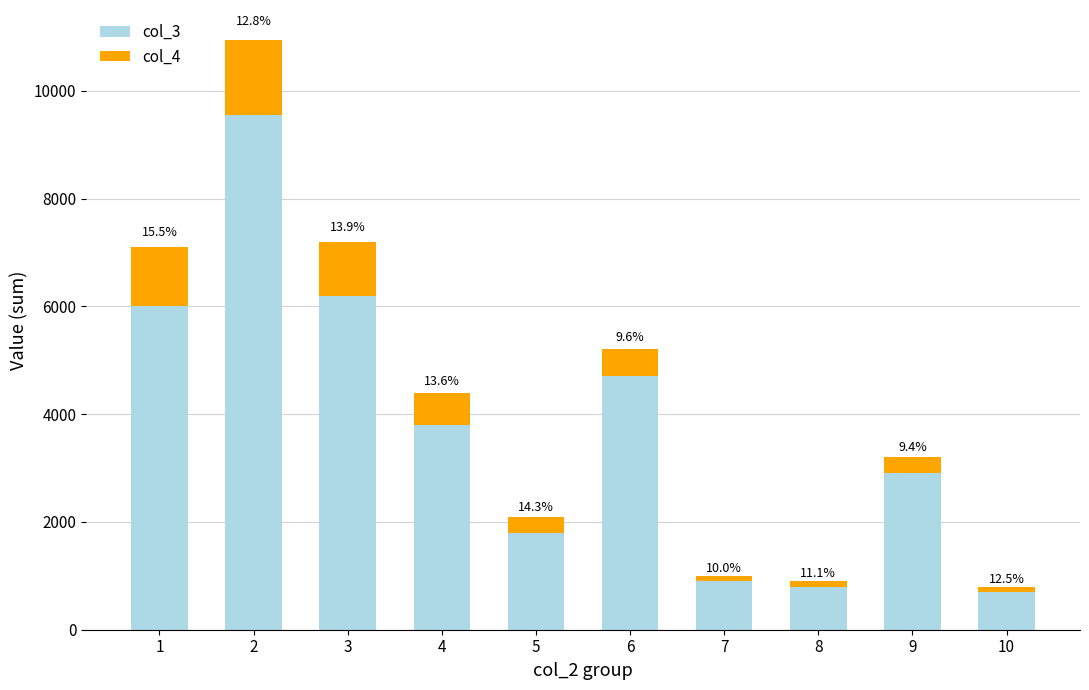

What are all the series names shown in the legend?

col_3, col_4